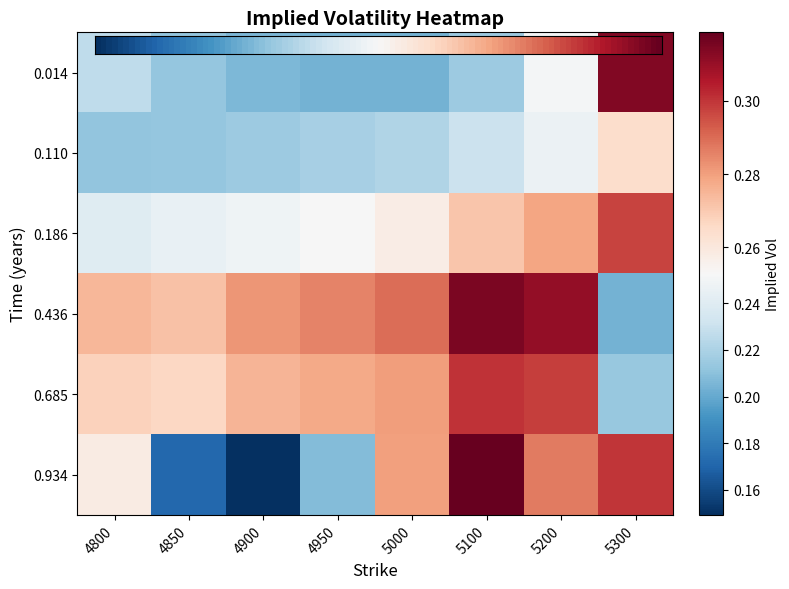

Which label corresponds to the smallest value in the chart?

4900